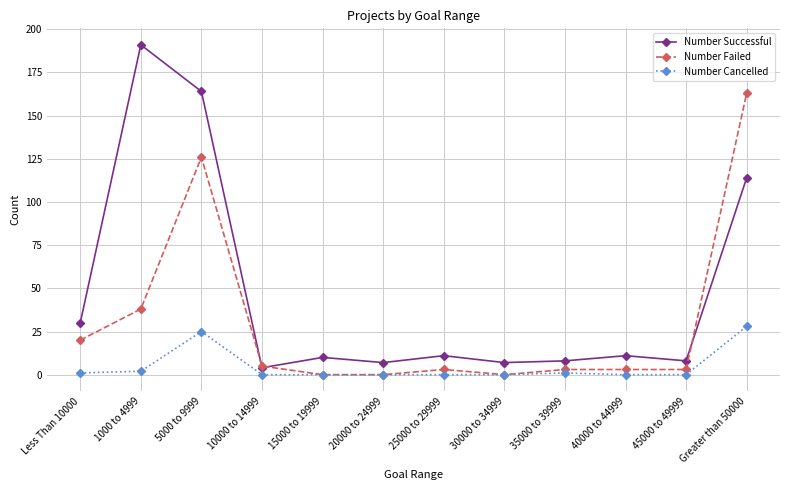

At which category does Number Successful reach its first local valley?

10000 to 14999